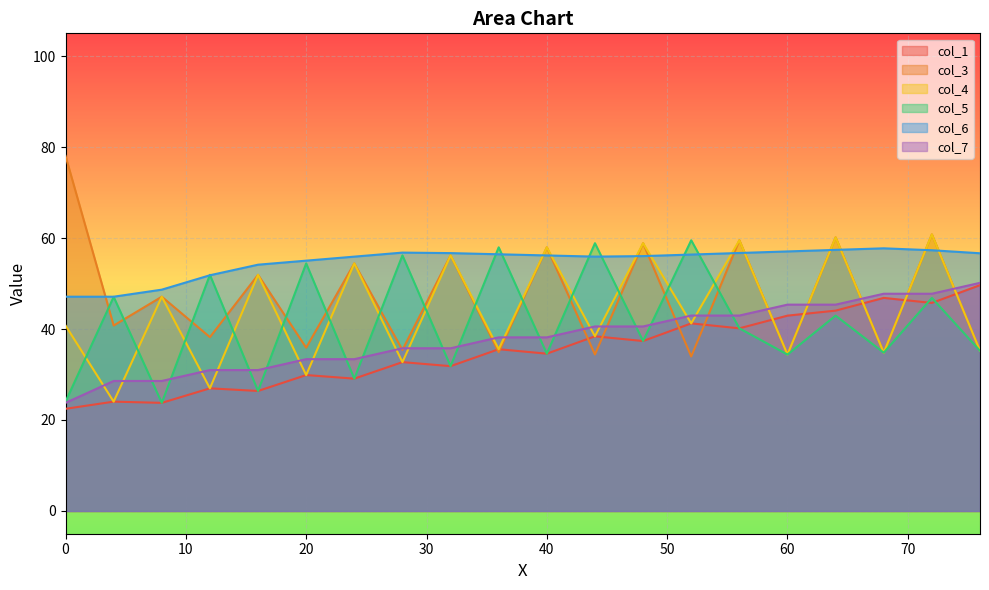

Where is col_6 nearest to the value 52?

12